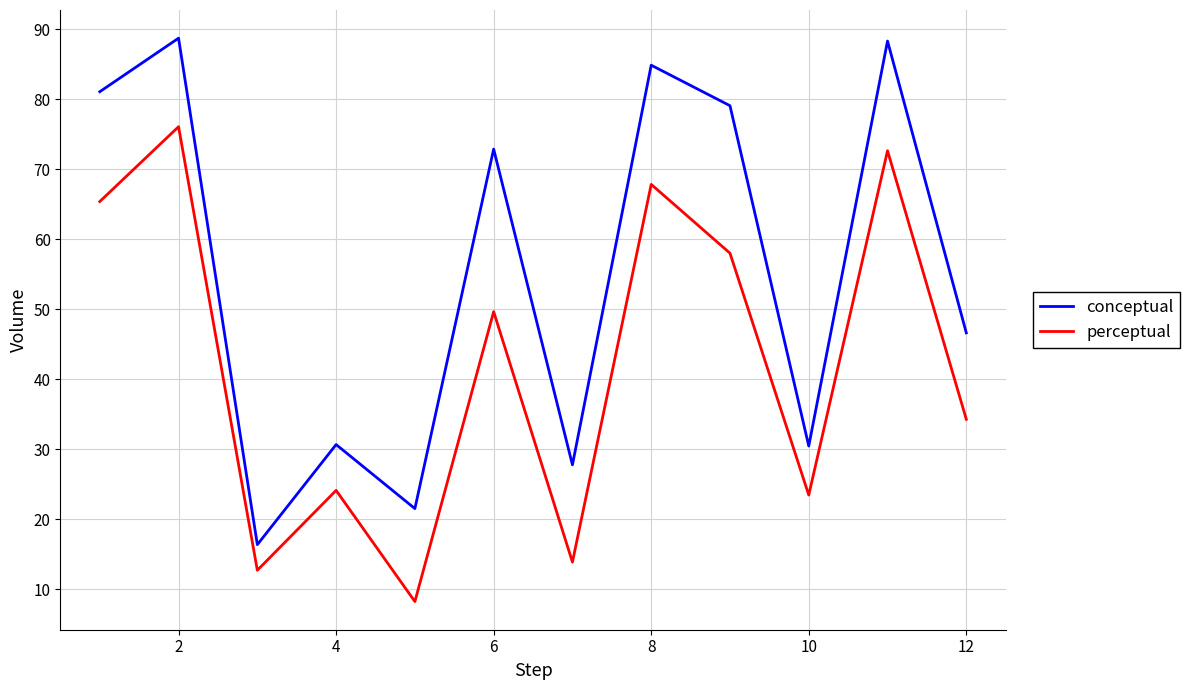

What is the difference between the maximum and minimum values in the perceptual series?

67.8